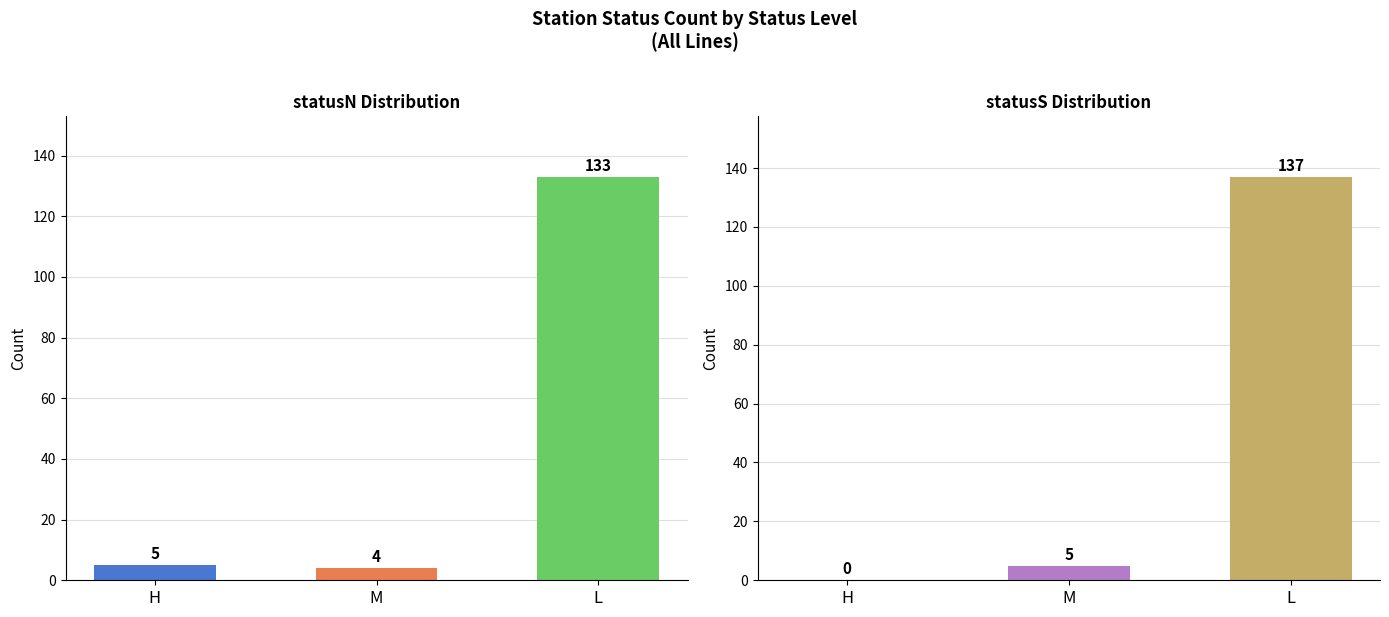

What is the average value of the statusS series?

47